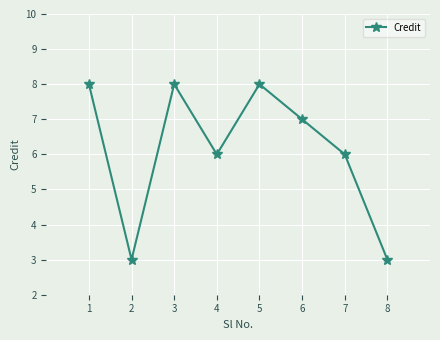

Is it true that the value at 8 is 1?

False